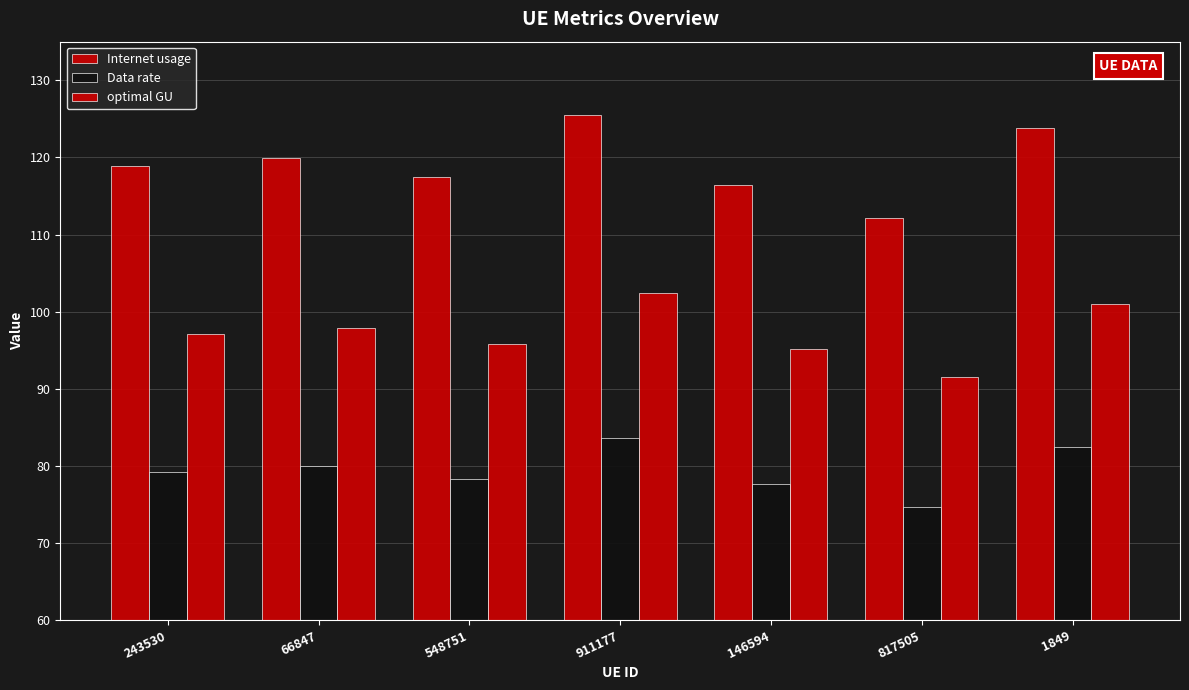

Reading left to right, what are all the values shown in this chart?

Internet usage: 118.9	119.9	117.4	125.4	116.5	112.1	123.8
Data rate: 79.3	79.9	78.3	83.6	77.6	74.7	82.5
optimal GU: 97.1	97.9	95.9	102.4	95.1	91.5	101.1